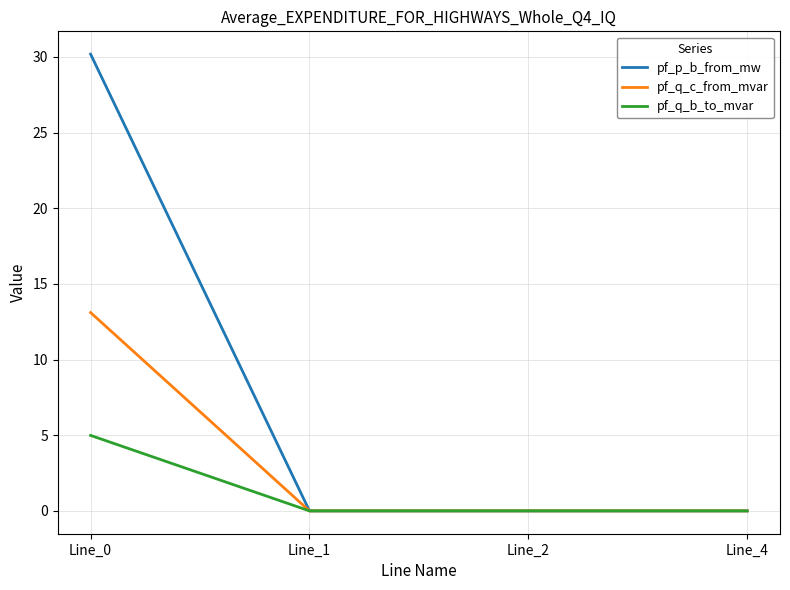

At how many categories does at least one series exceed 5?

1